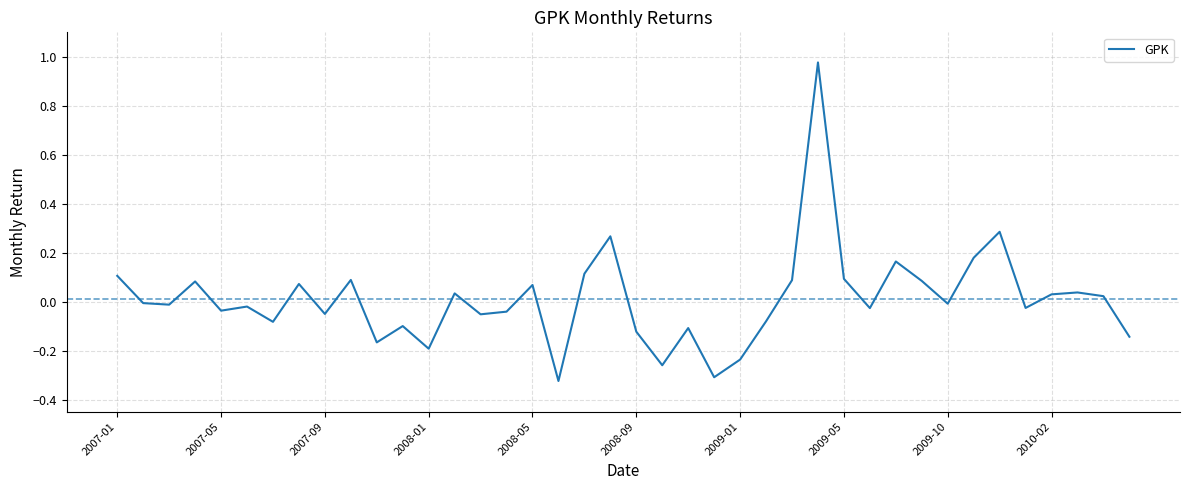

What is the difference between the maximum and minimum values?

1.3